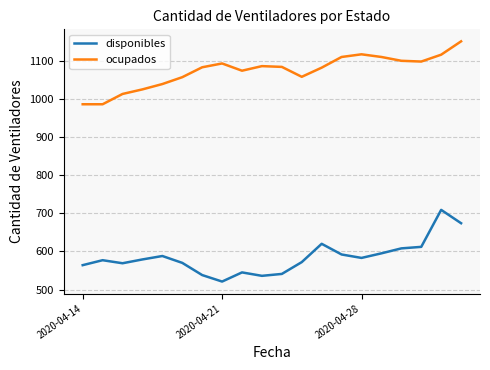

What is the greatest value displayed?

1151